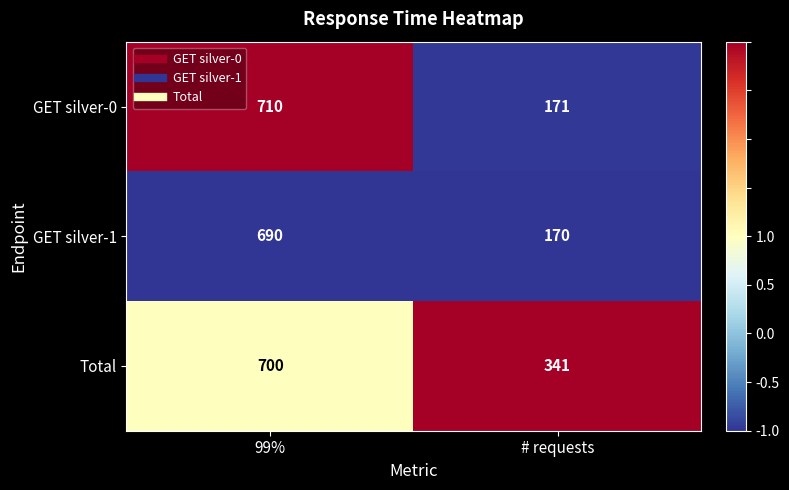

Which series has the widest spread of values?

GET silver-0